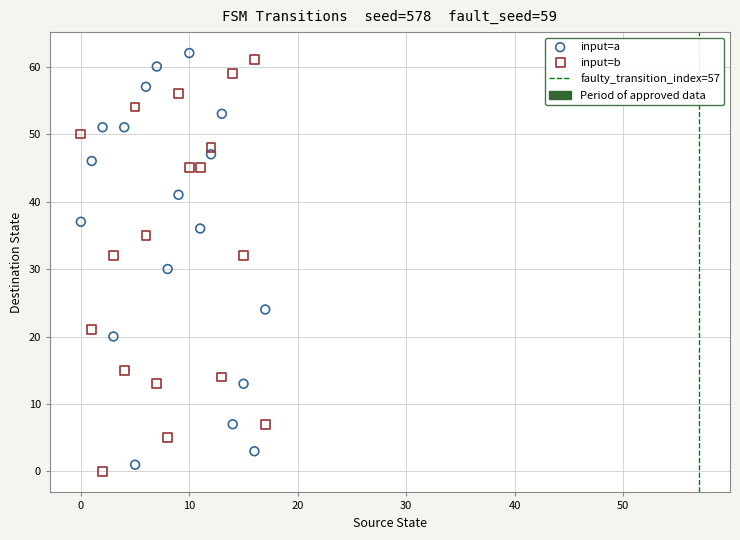

Across all data points, what is the range of Y values (max minus min)?

62